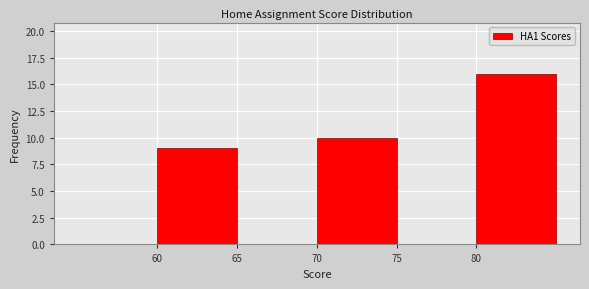

Over which range of the x-axis is the bar tallest?

80 to 85